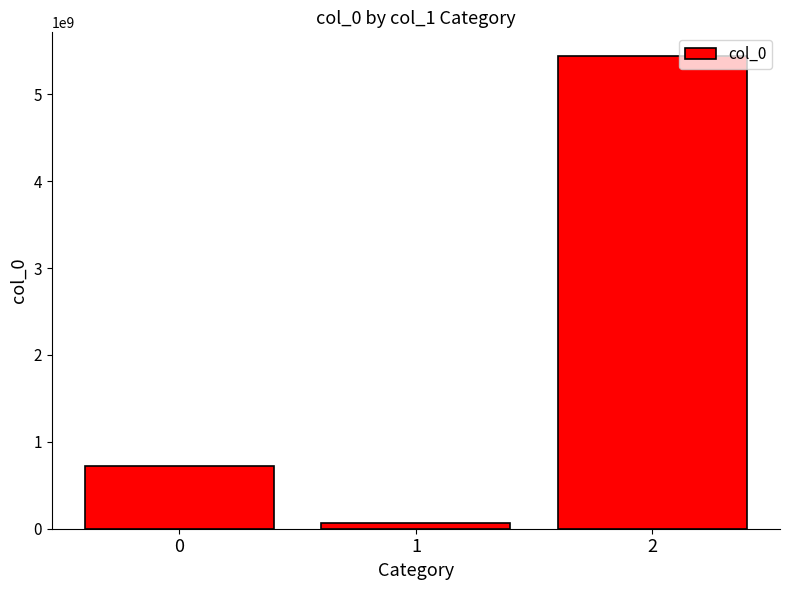

Count the number of data series in this chart.

1